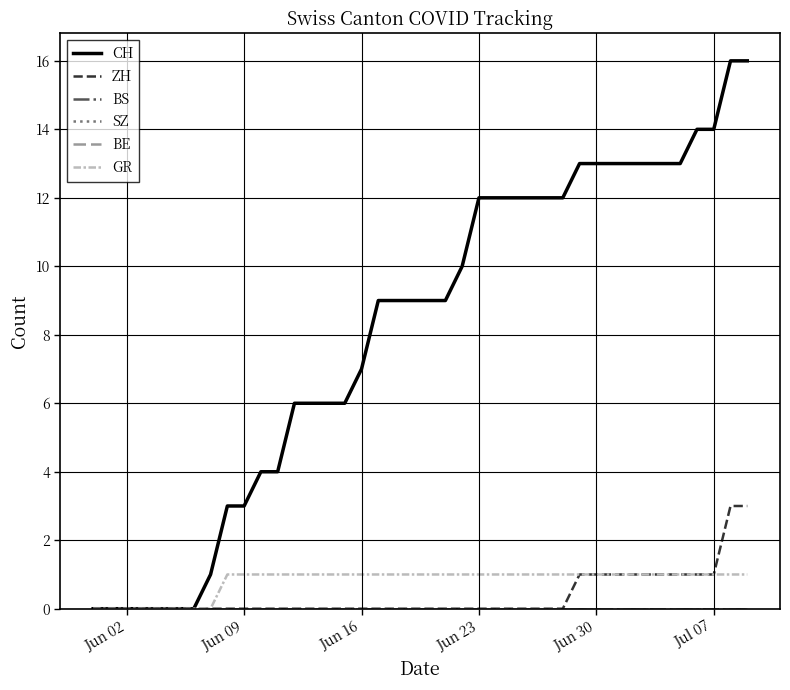

Count the GR values in the range 1 to 2.

32